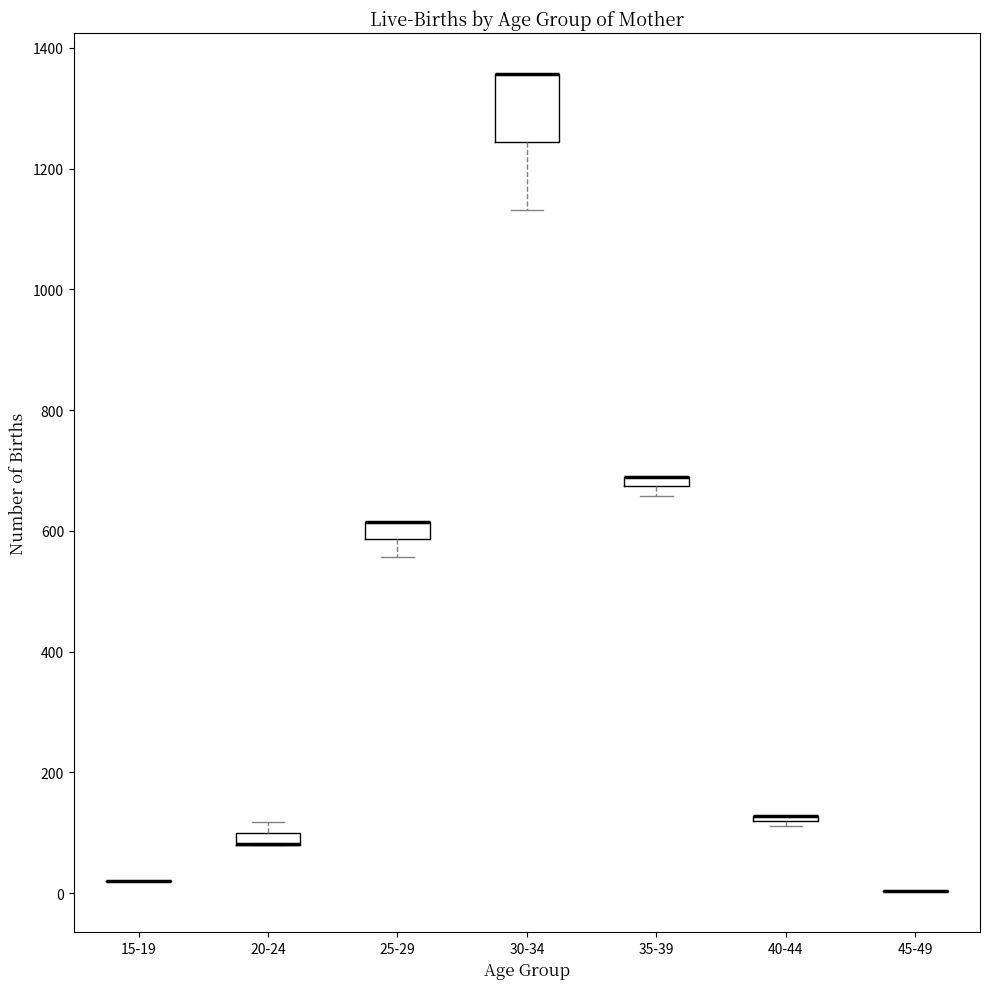

Comparing the boxes themselves (not the whiskers), which one is the tallest?

30-34